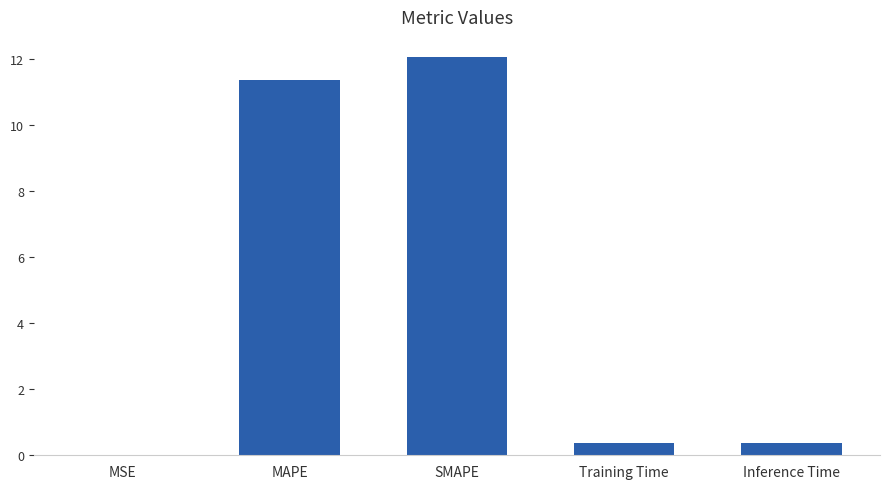

What is the sum of the values at SMAPE and MAPE?

23.5